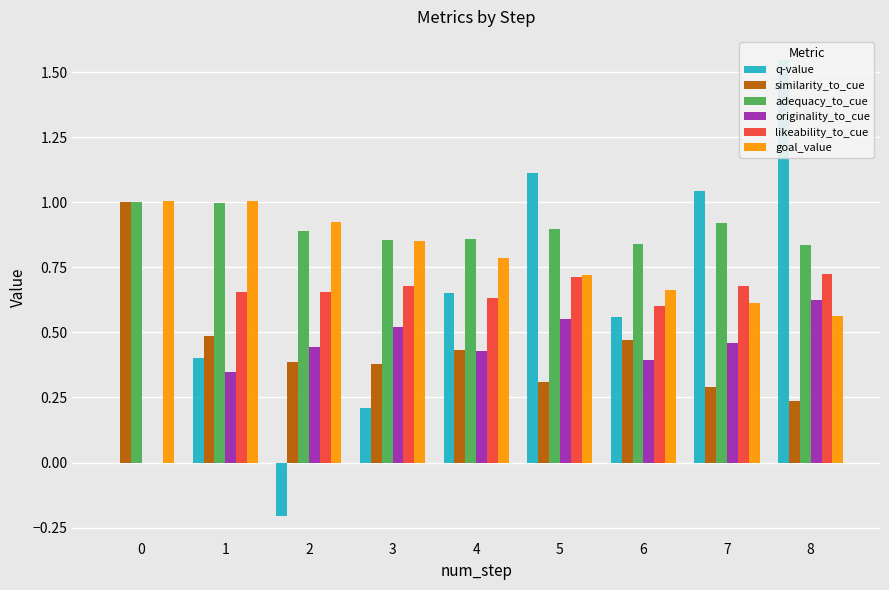

Which series has the largest total across all categories?

adequacy_to_cue